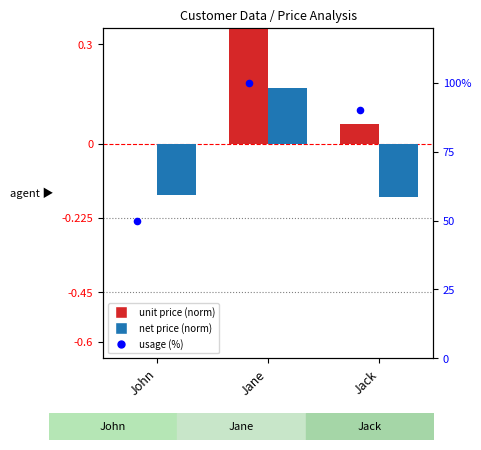

Which series has the widest spread of Y values?

Usage (%)